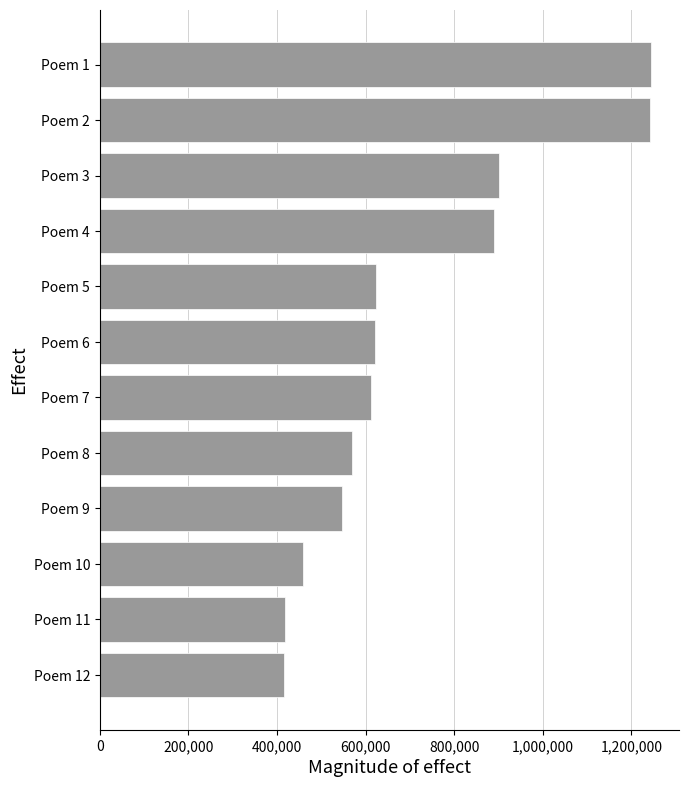

Between Poem 4 and Poem 9, which is larger?

Poem 4